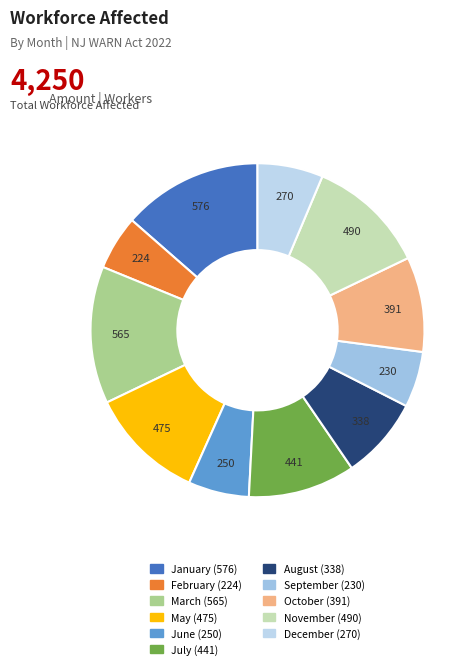

What is the ratio of the value at November to the value at March?

0.9